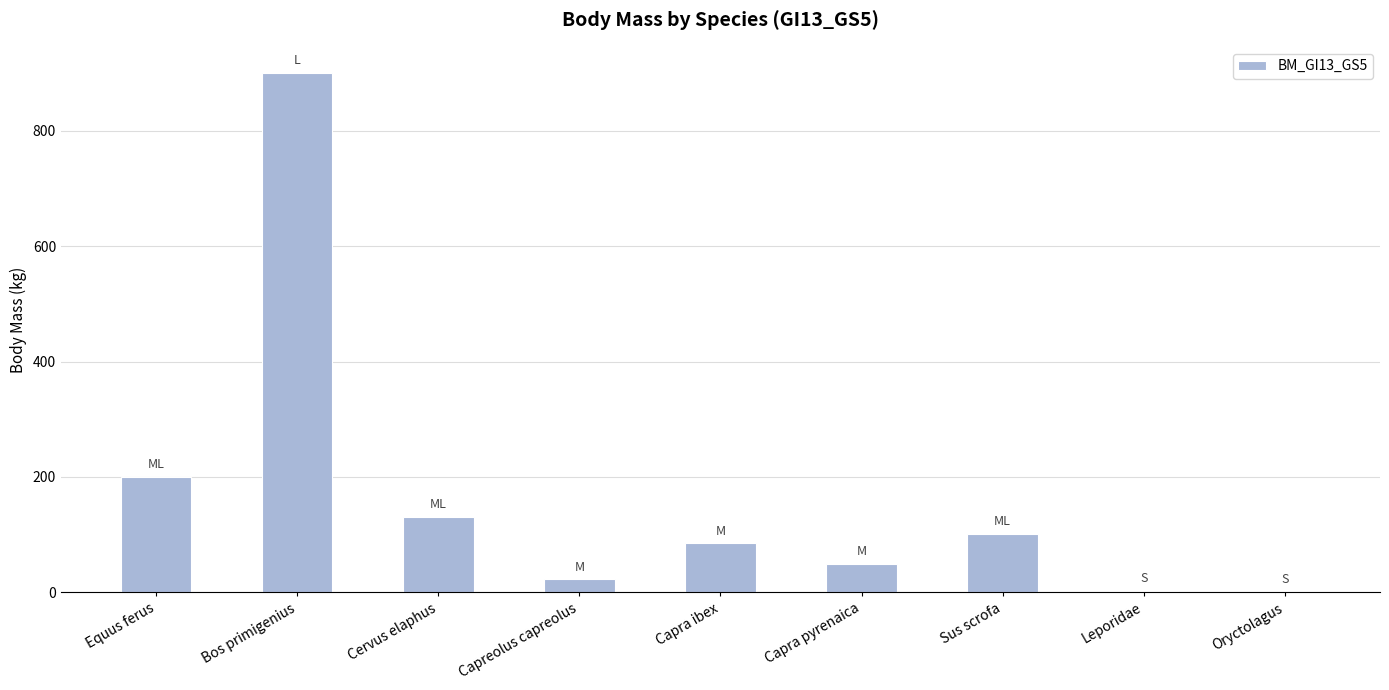

What is the sum of all values?

1494.4